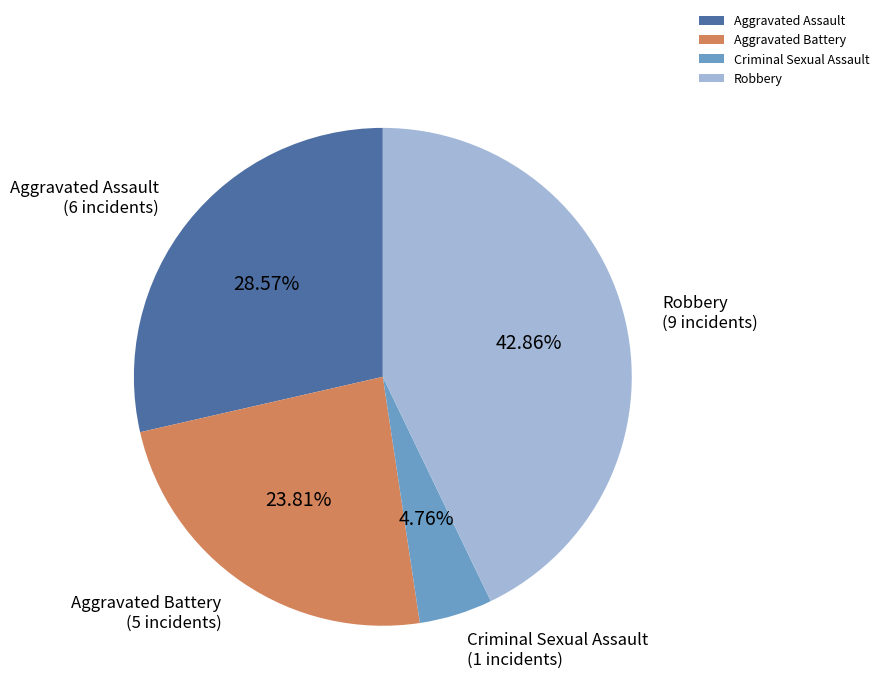

Does Aggravated Battery account for over 50% of the chart?

No